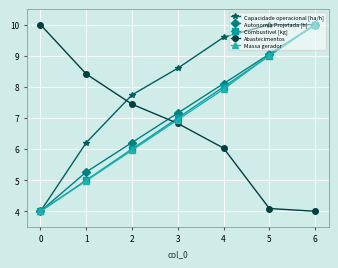

At which label does Massa gerador first exceed 6?

3